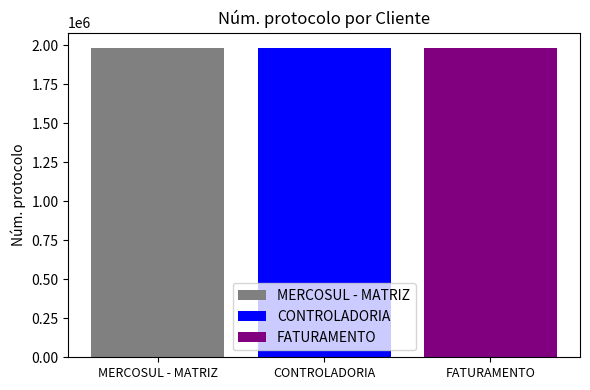

Rank the categories by FATURAMENTO value from lowest to highest.

CONTROLADORIA